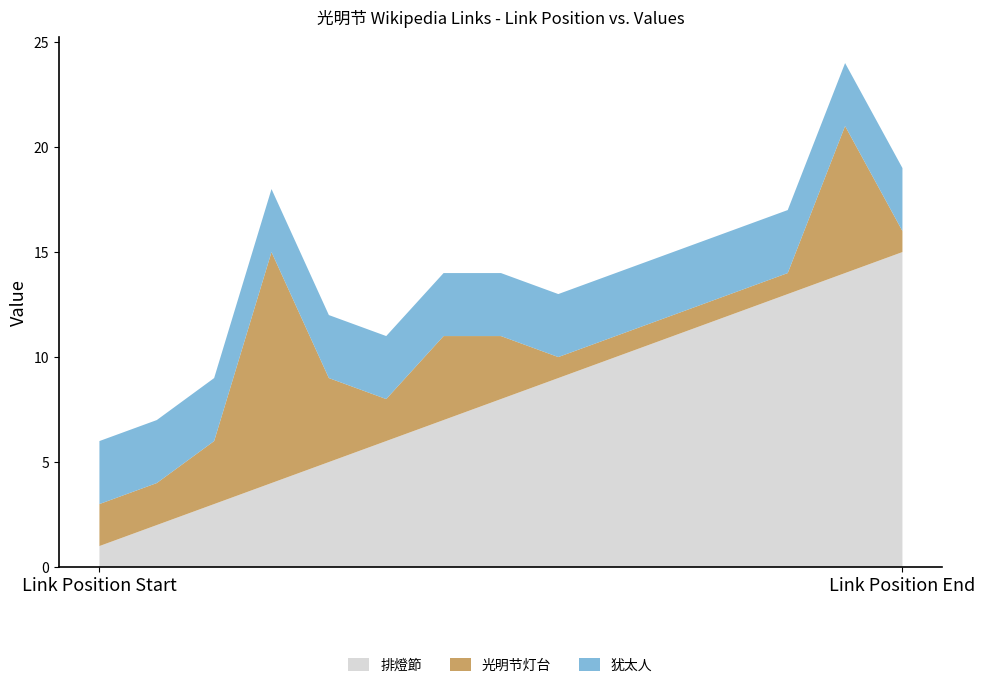

Which has a higher value, 11 or 5?

11